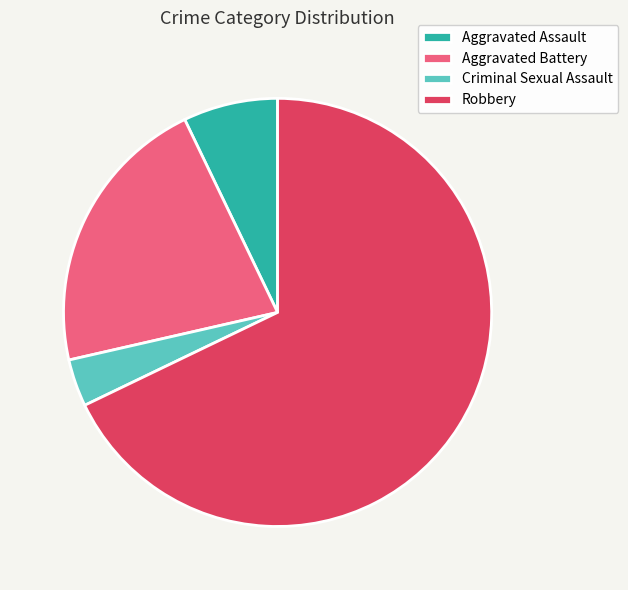

What is the majority slice?

Robbery